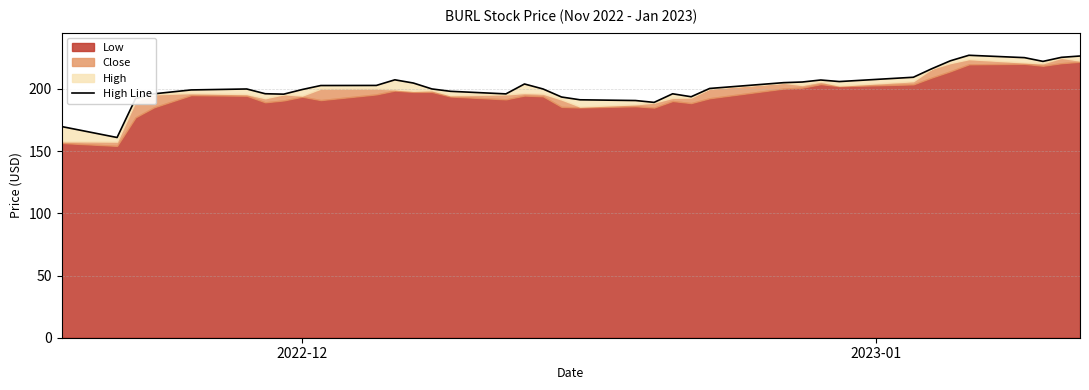

How many categories are shown in the chart?

37